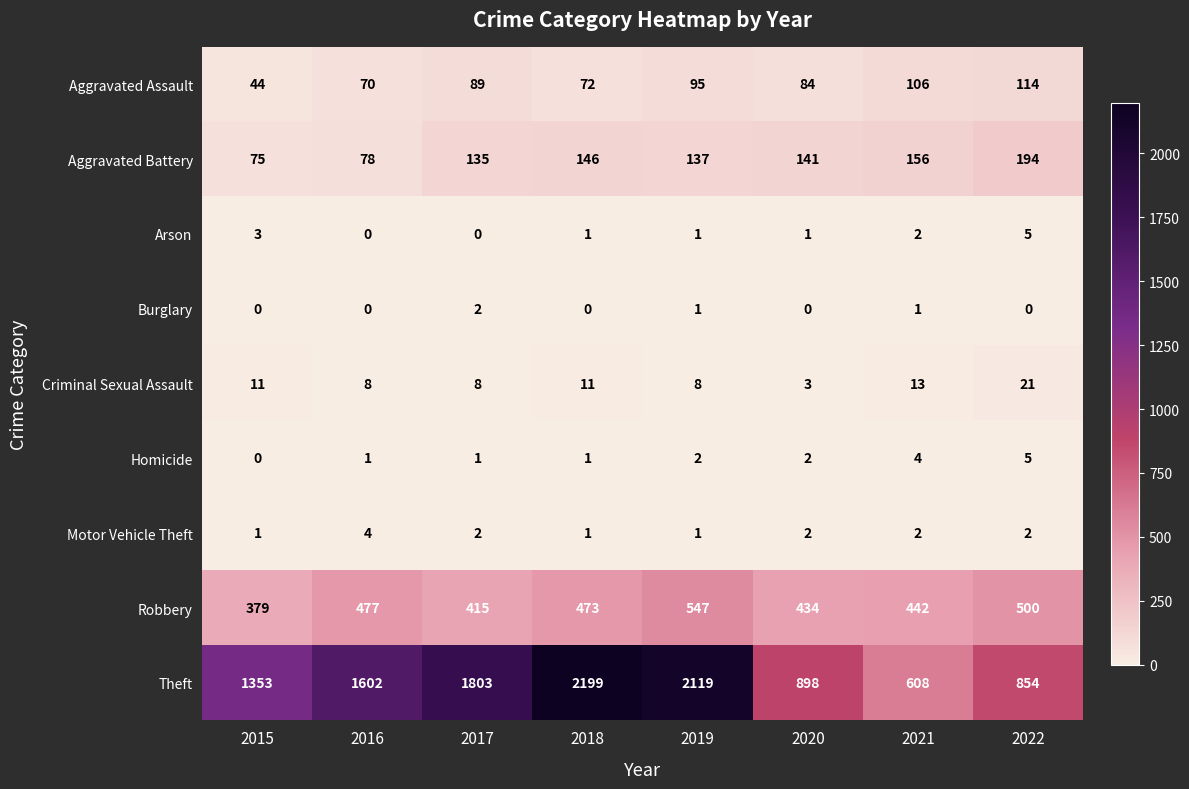

List the labels in order of Aggravated Battery value, largest first.

2022, 2021, 2018, 2020, 2019, 2017, 2016, 2015